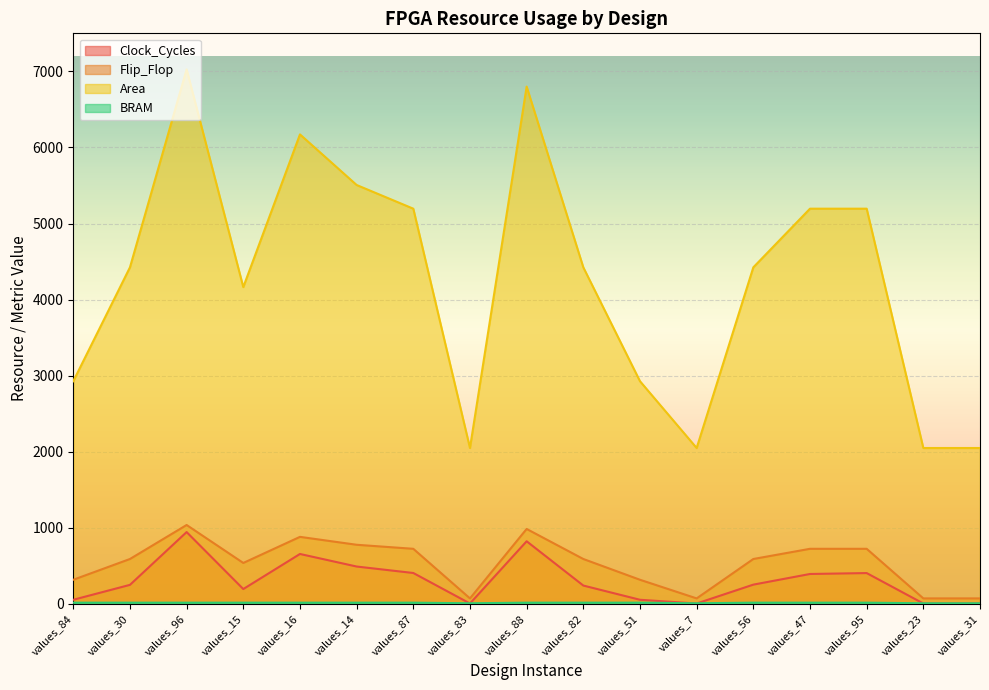

At how many categories does at least one series exceed 5350?

4